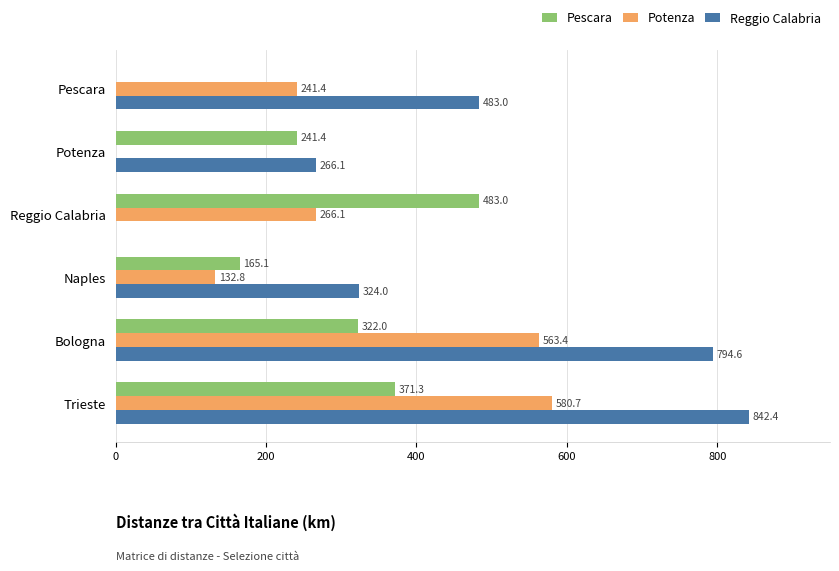

What is the sum of all Pescara values?

1582.8